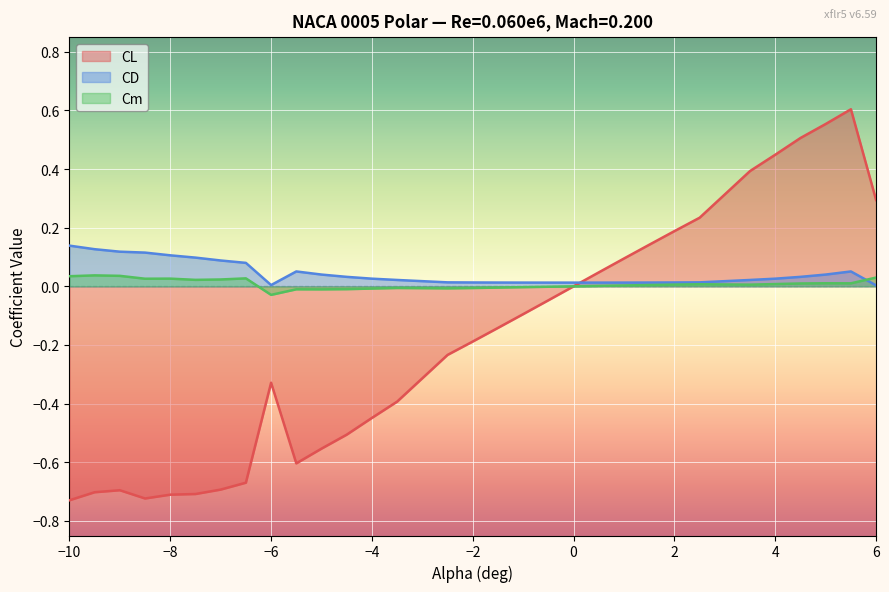

Rank the series by their maximum value, from highest to lowest.

CL, CD, Cm